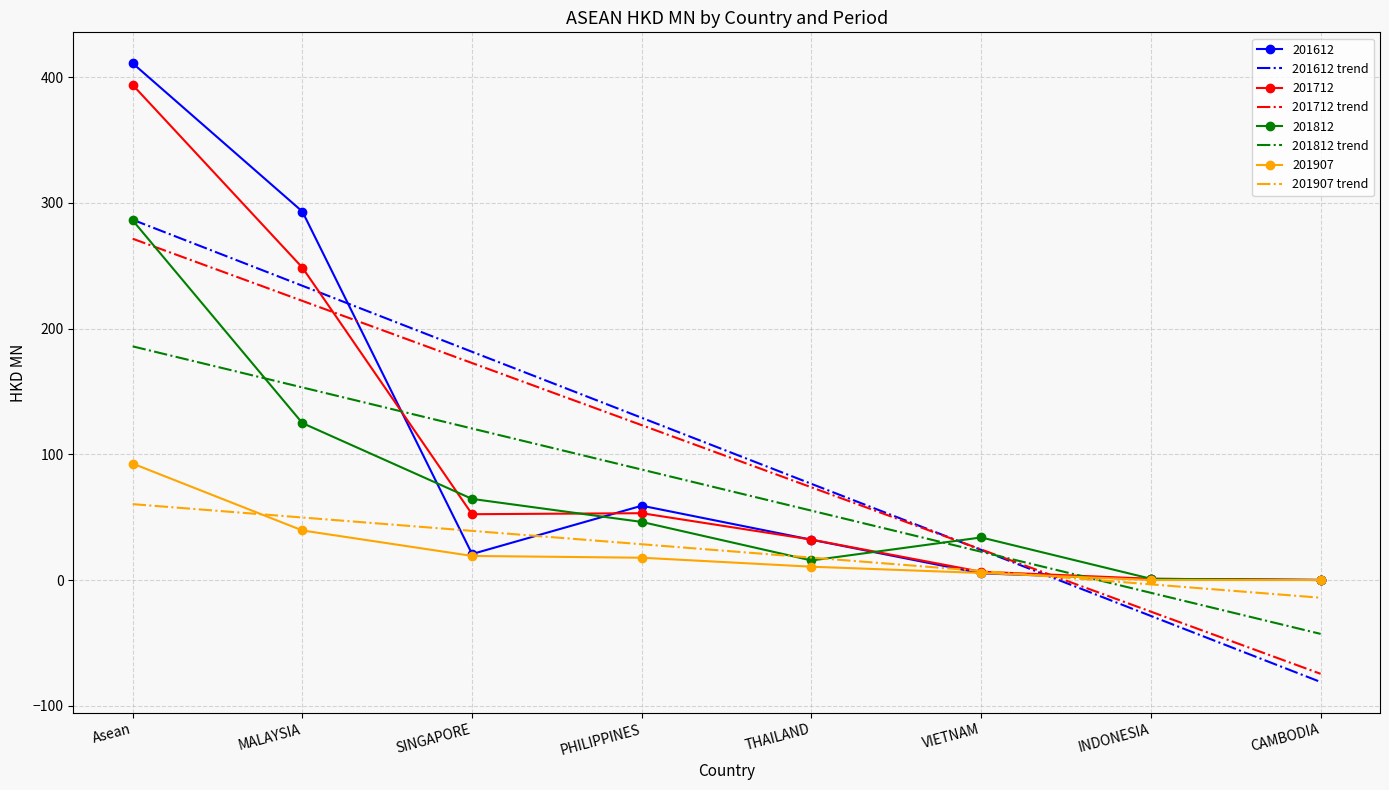

At how many categories does at least one series exceed 88?

4